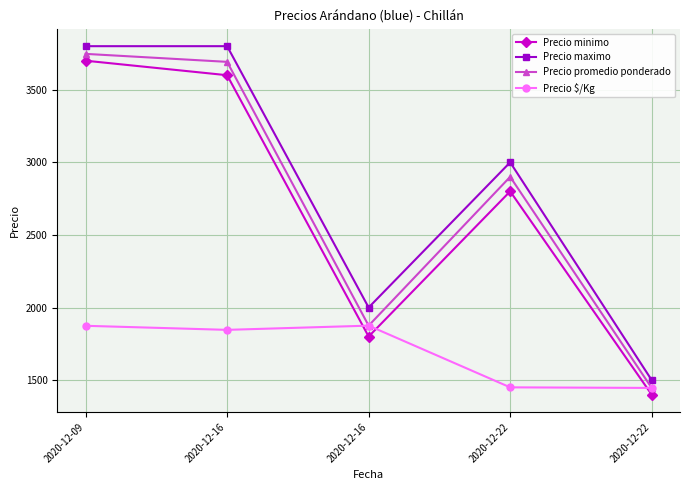

Is it true that Precio maximo equals 1038 at 2020-12-22?

False